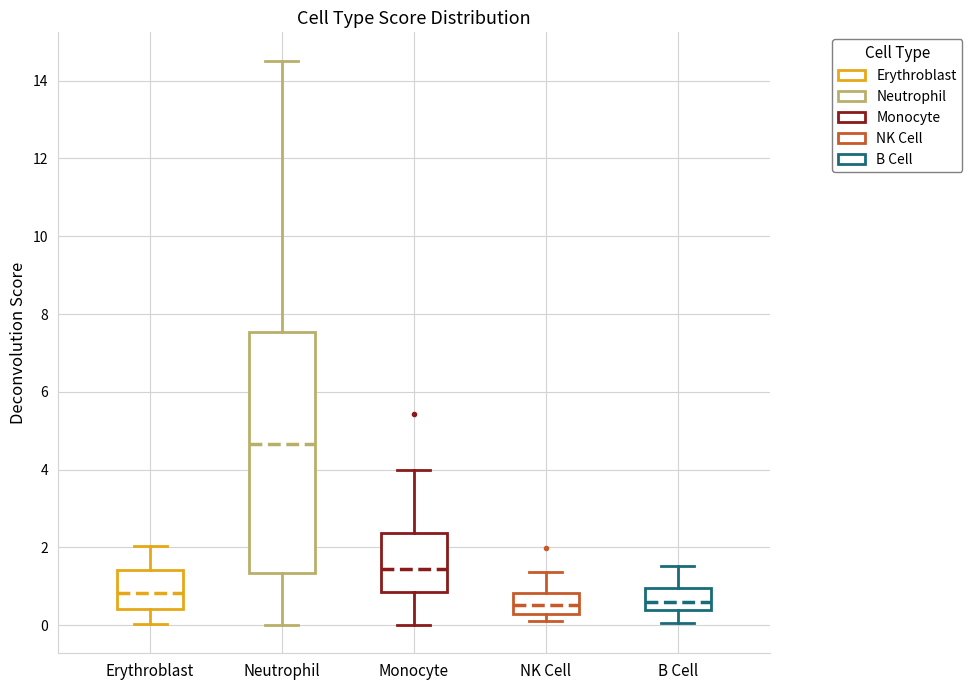

Reading left to right, transcribe this box plot: for each box, give where its median line is, the range the box spans, and where its two whiskers end, as read against the y-axis. The values are not printed on the chart, so give them approximately, as read against the axis.

Erythroblast: median 0.8, box 0.4 to 1.4, whiskers 0.0 to 2.0
Neutrophil: median 4.6, box 1.4 to 7.6, whiskers 0.0 to 14.6
Monocyte: median 1.4, box 0.8 to 2.4, whiskers 0.0 to 4.0
NK Cell: median 0.6, box 0.2 to 0.8, whiskers 0.2 (just below the box's lower edge) to 1.4
B Cell: median 0.6, box 0.4 to 1.0, whiskers 0.0 to 1.6